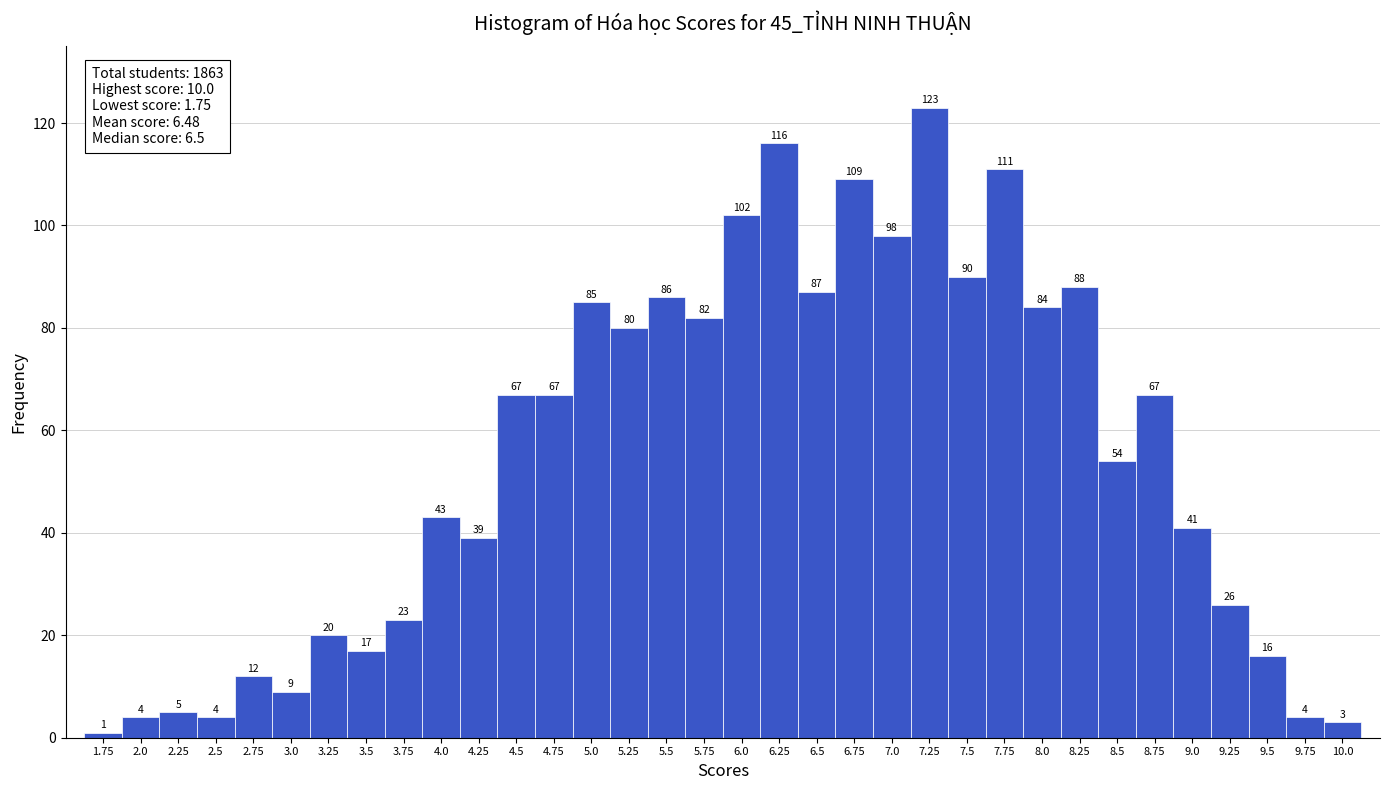

Reading left to right, transcribe this chart: for each bar, give the range it covers on the x-axis and its height. The bar edges are not printed on the chart, so give them approximately, as read against the axis.

1.625 to 1.875: 1
1.875 to 2.125: 4
2.125 to 2.375: 5
2.375 to 2.625: 4
2.625 to 2.875: 12
2.875 to 3.125: 9
3.125 to 3.375: 20
3.375 to 3.625: 17
3.625 to 3.875: 23
3.875 to 4.125: 43
4.125 to 4.375: 39
4.375 to 4.625: 67
4.625 to 4.875: 67
4.875 to 5.125: 85
5.125 to 5.375: 80
5.375 to 5.625: 86
5.625 to 5.875: 82
5.875 to 6.125: 102
6.125 to 6.375: 116
6.375 to 6.625: 87
6.625 to 6.875: 109
6.875 to 7.125: 98
7.125 to 7.375: 123
7.375 to 7.625: 90
7.625 to 7.875: 111
7.875 to 8.125: 84
8.125 to 8.375: 88
8.375 to 8.625: 54
8.625 to 8.875: 67
8.875 to 9.125: 41
9.125 to 9.375: 26
9.375 to 9.625: 16
9.625 to 9.875: 4
9.875 to 10.125: 3